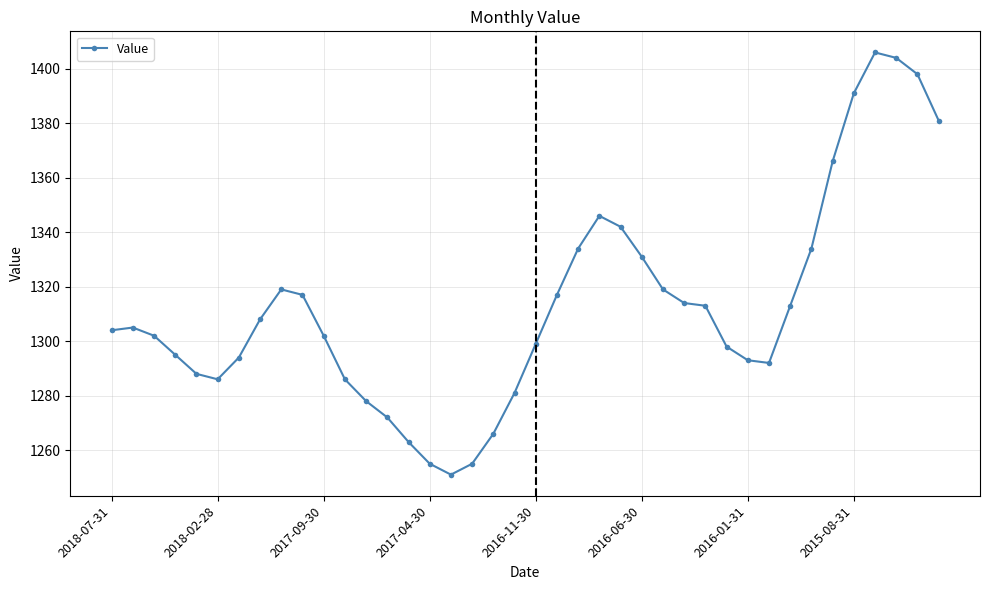

True or false: the data has more than 1 interior local peaks.

True